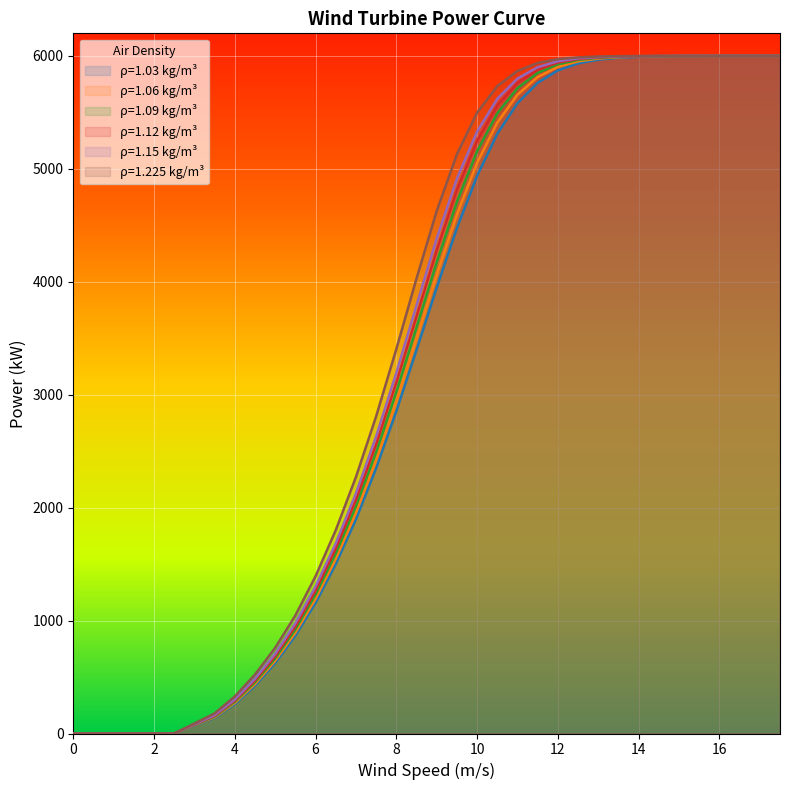

Is it true that 1.09 equals 4065 at 2.5?

False